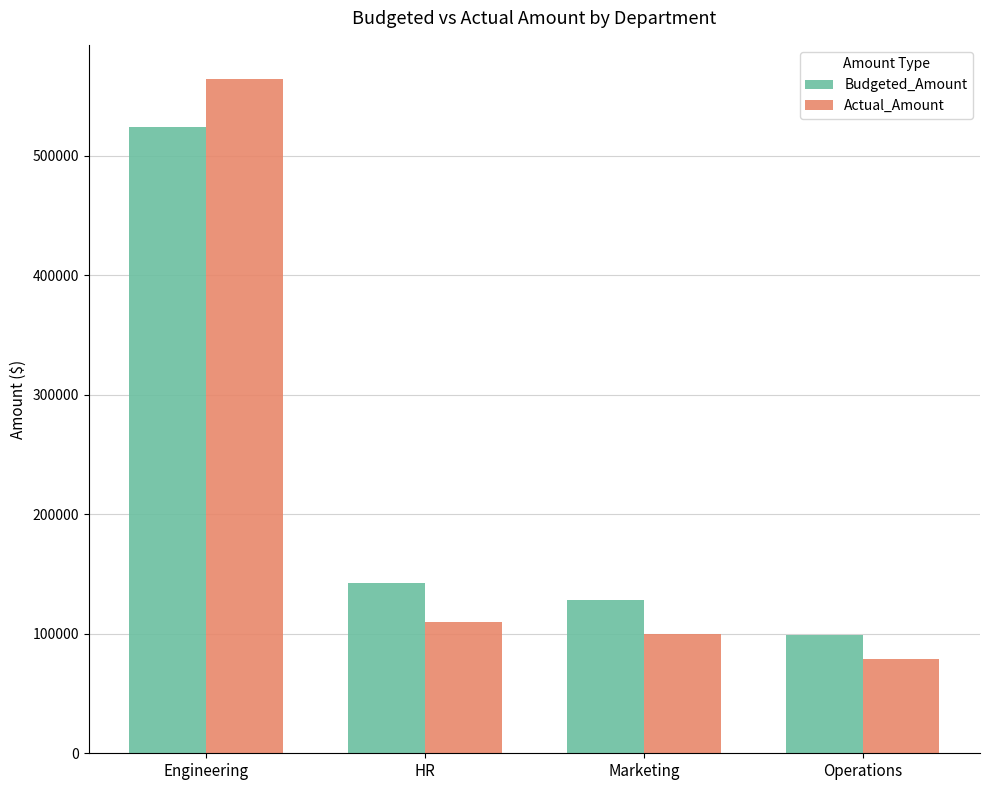

Which series has the largest total across all categories?

Budgeted_Amount